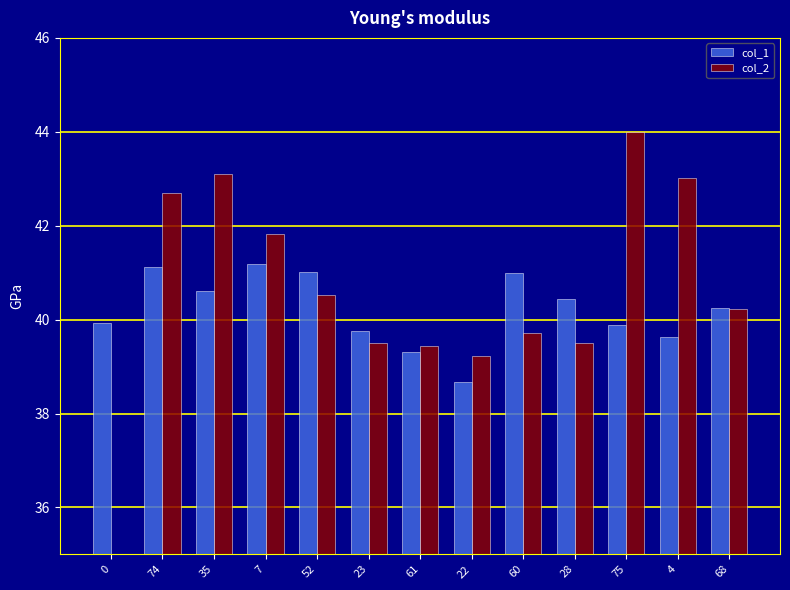

Where is col_2 nearest to the value 38?

22